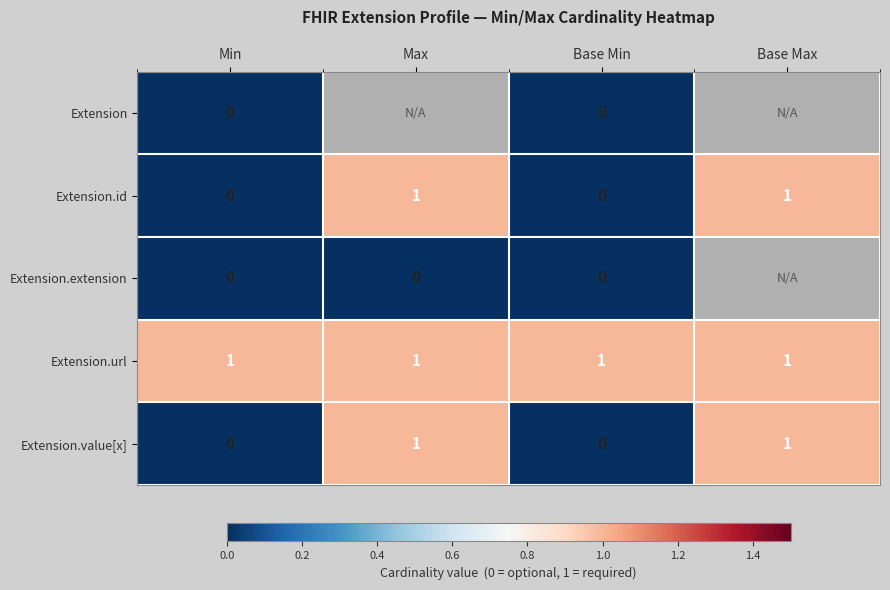

Is it true that Extension.url equals 2 at Min?

False